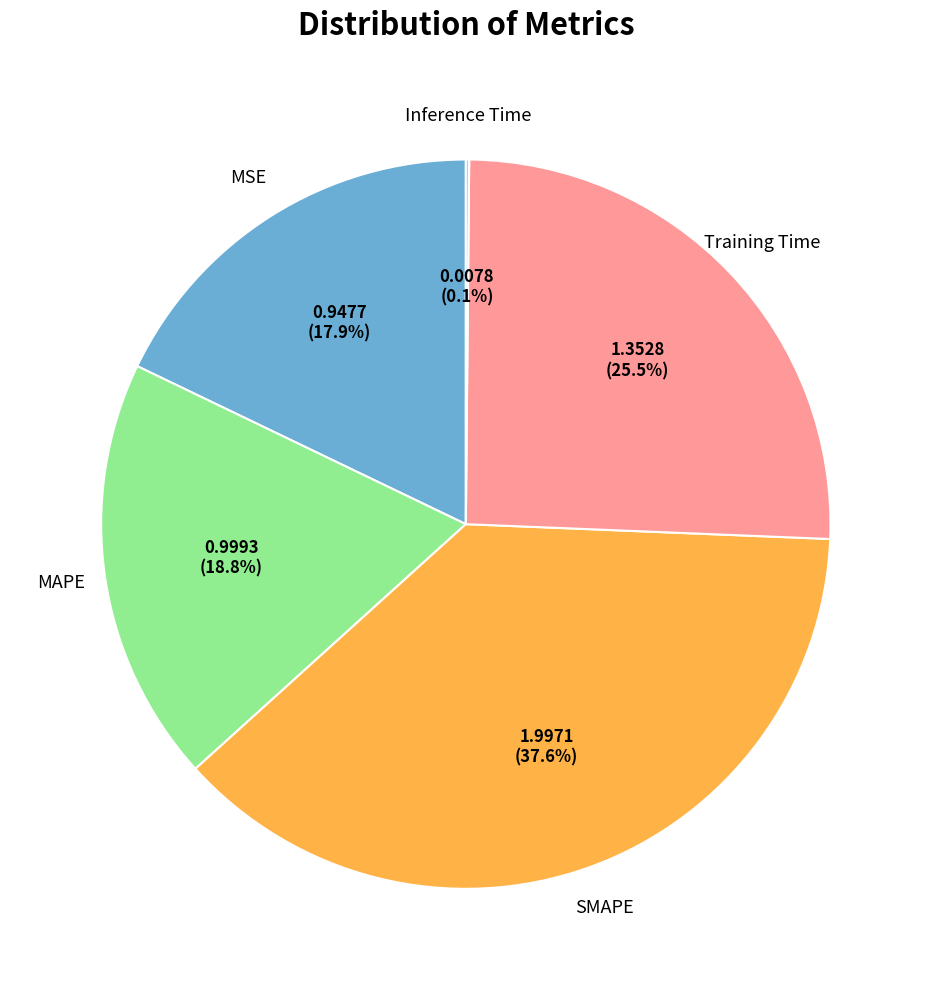

Which slice is the largest?

SMAPE